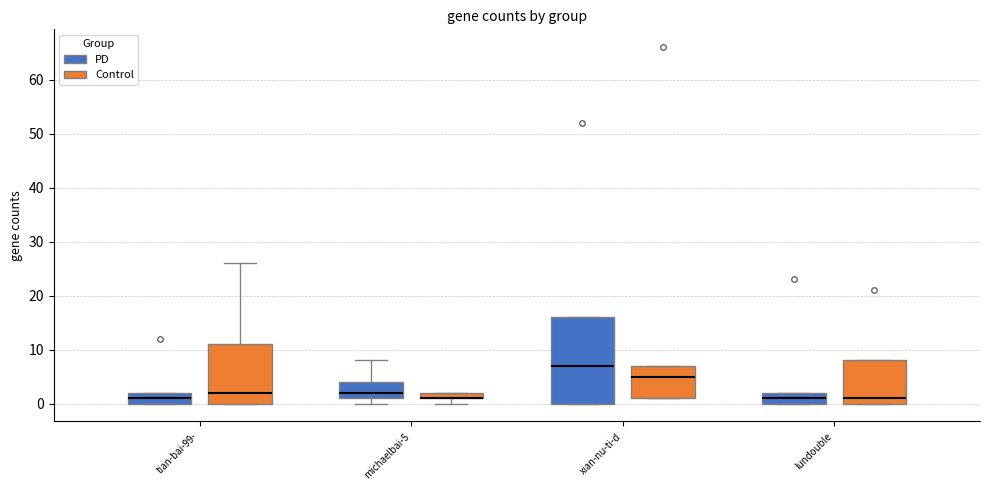

Where is the upper edge of the box for xian-nu-ti-d (PD) on the y-axis? The values are not printed on the chart, so give them approximately, as read against the axis.

16